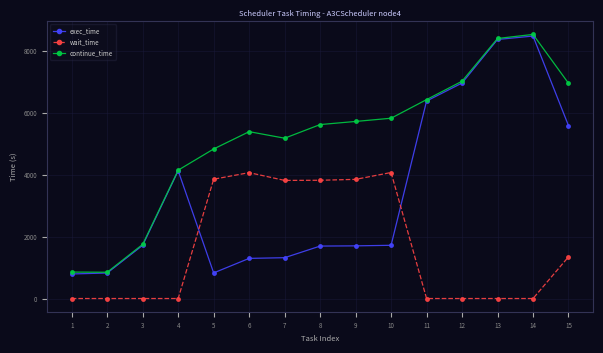

How many values in the exec_time series are below 1721?

7